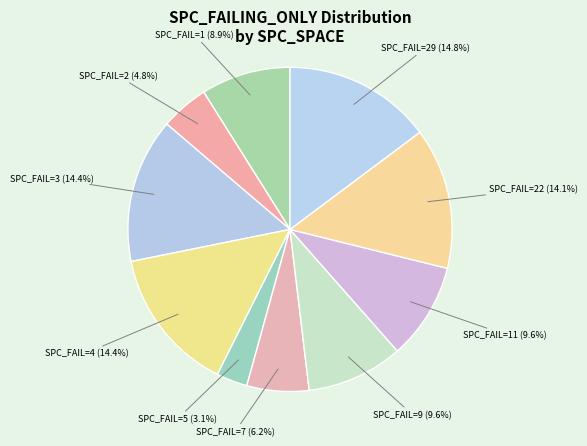

What percentage do SPC_FAIL=5 (3.1%) and SPC_FAIL=9 (9.6%) together represent?

12.7%